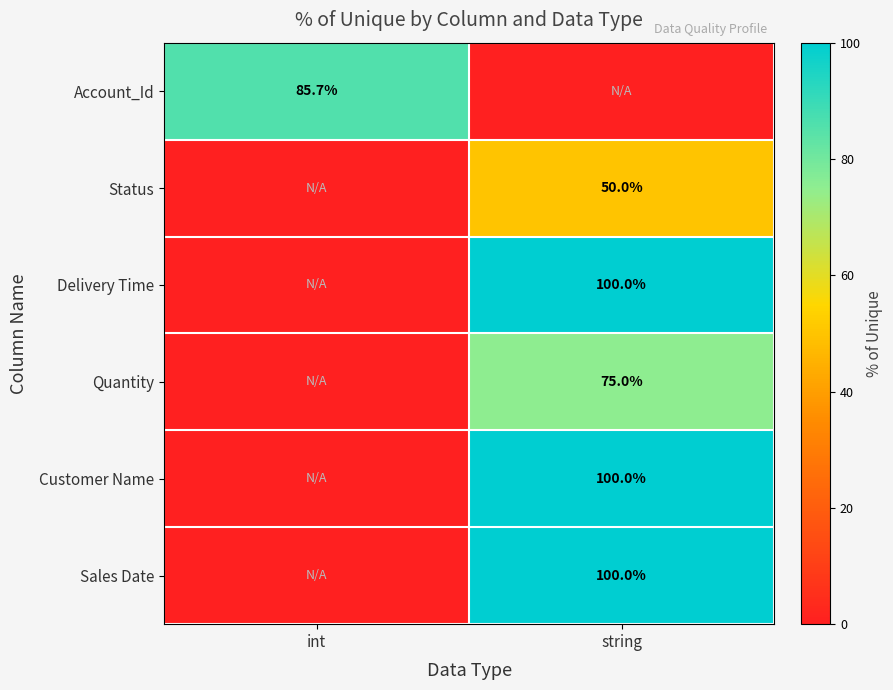

Is the value of Status at string greater than the value of Account_Id at int?

No